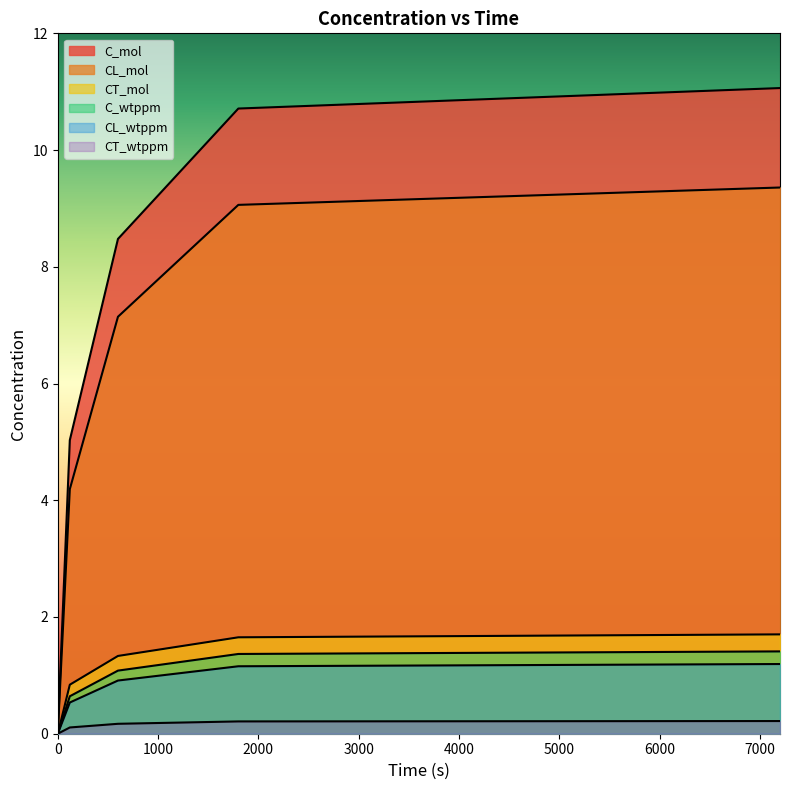

What is the value of the CT_wtppm point at the 4th from the left?

0.2